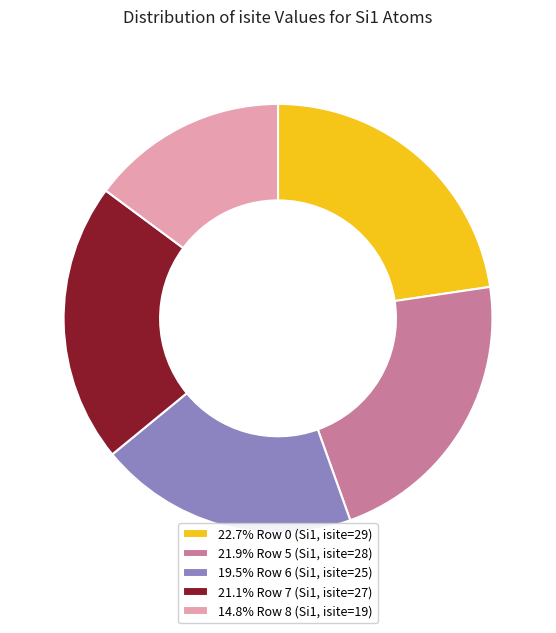

Approximately how many times larger is the value at 14.8% Row 8 (Si1, isite=19) compared to 22.7% Row 0 (Si1, isite=29)?

0.7